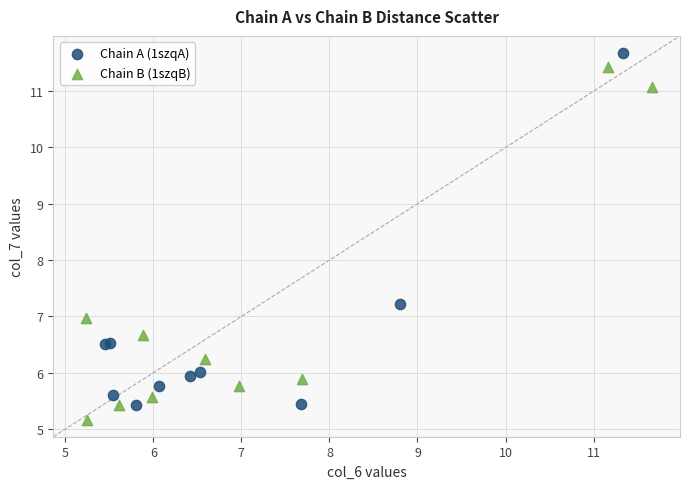

What are all the series names shown in the legend?

Chain A (1szqA), Chain B (1szqB)